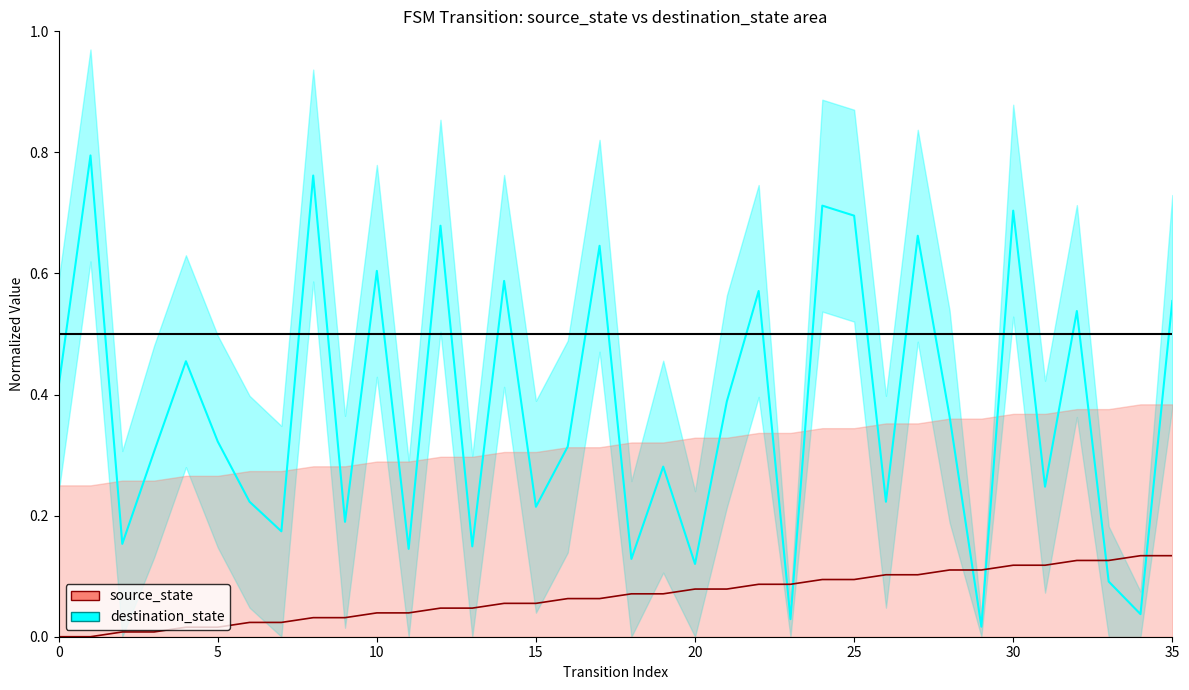

How many intersections are there between destination_state and source_state?

6